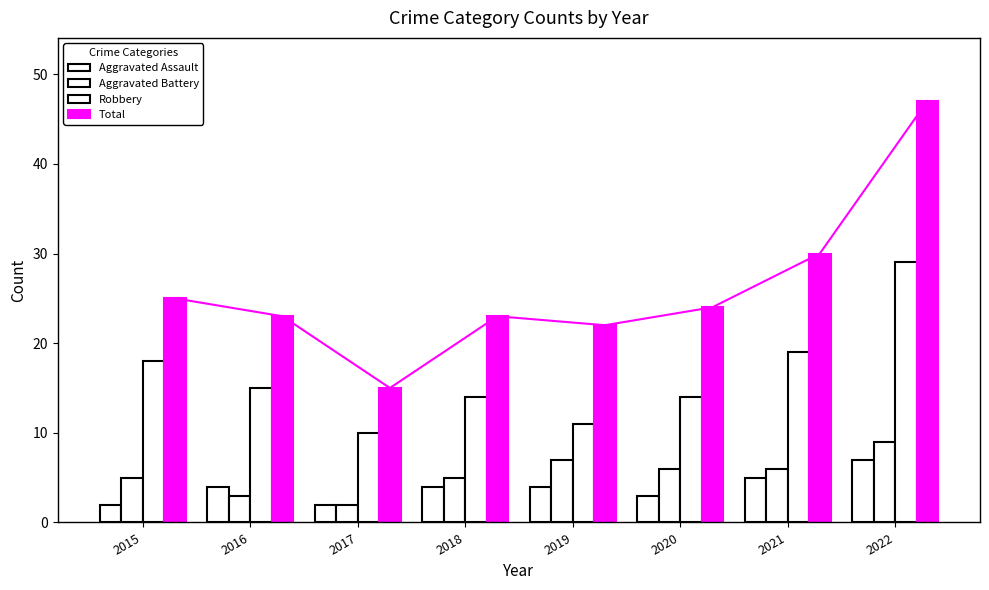

Is the value of Aggravated Assault at 2022 greater than the value of Total at 2019?

No